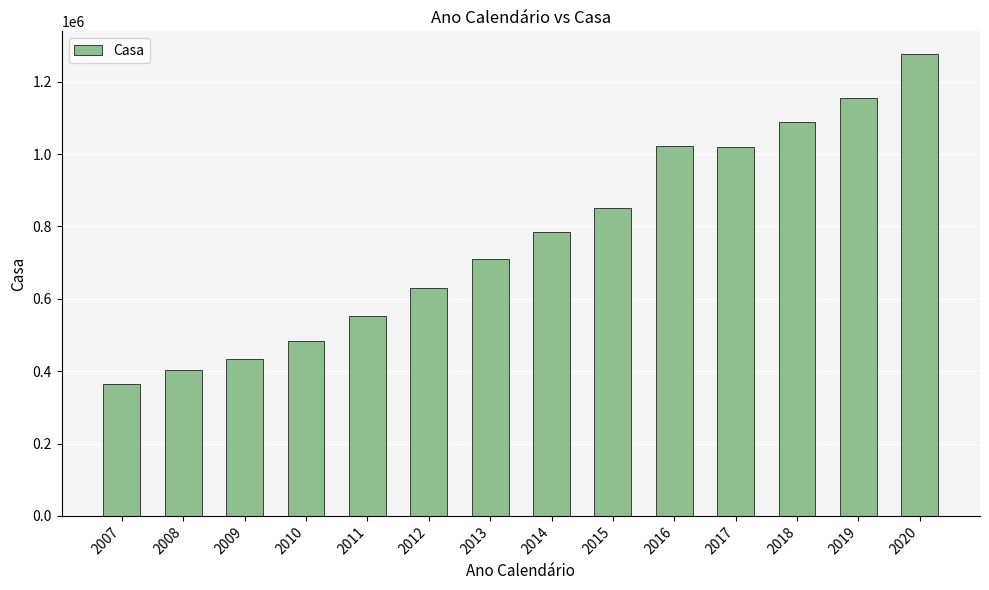

What is the difference between the maximum and minimum values?

911595.9